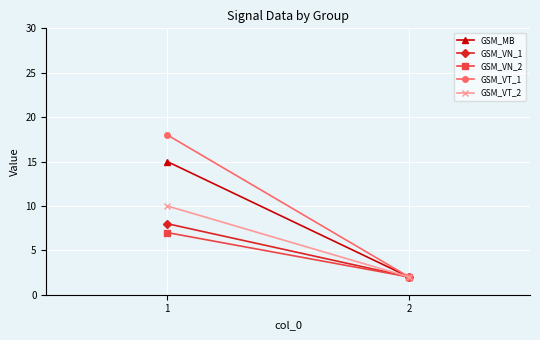

Rank the categories by GSM_VN_2 value from lowest to highest.

2, 1